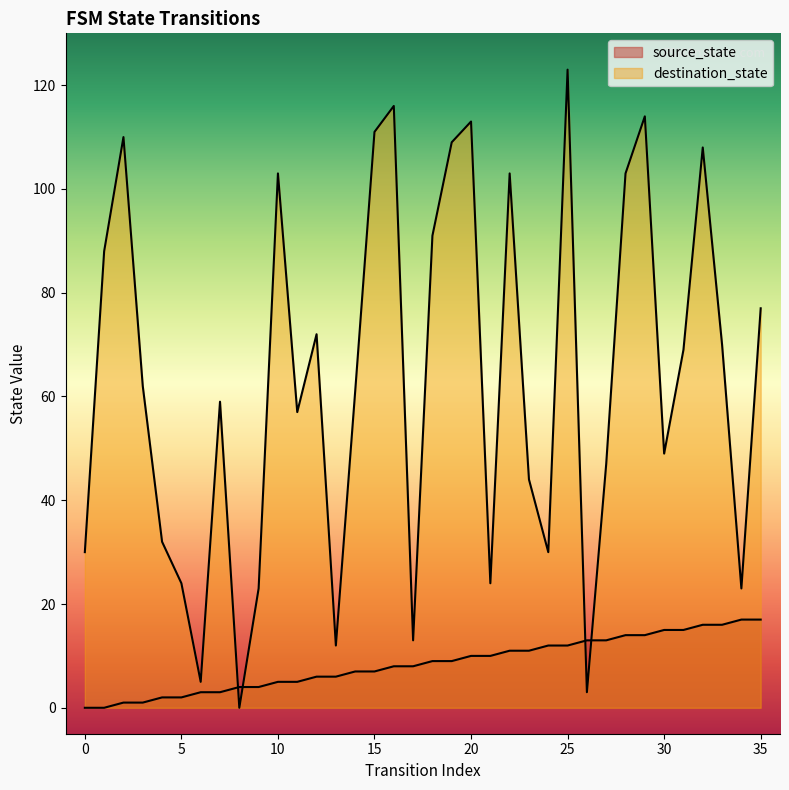

Which series has the largest total across all categories?

destination_state